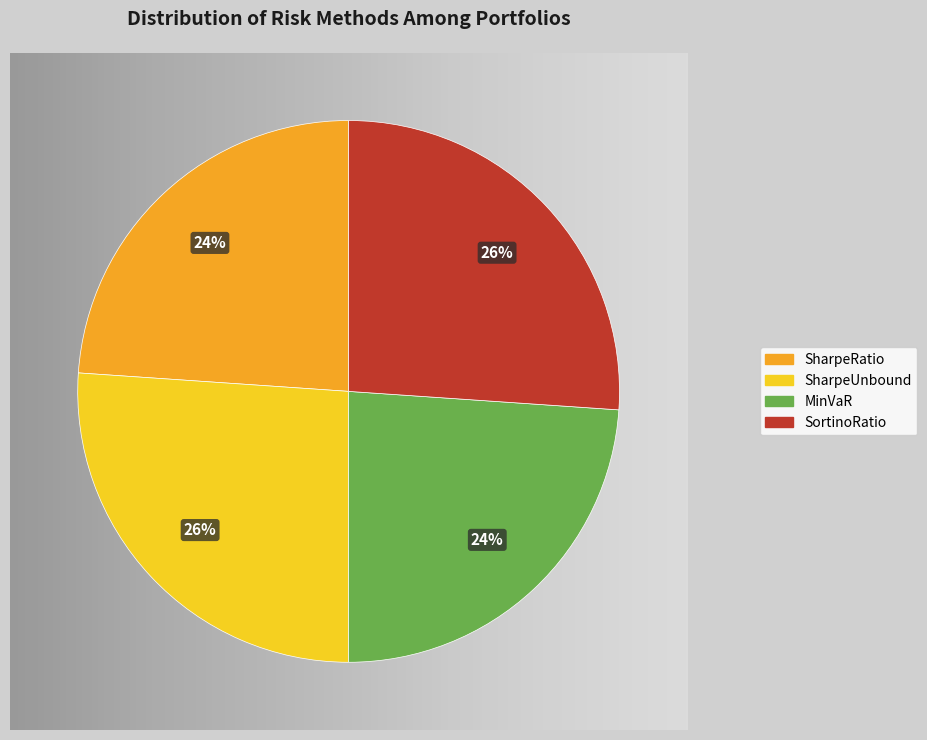

How many segments does this pie chart have?

4